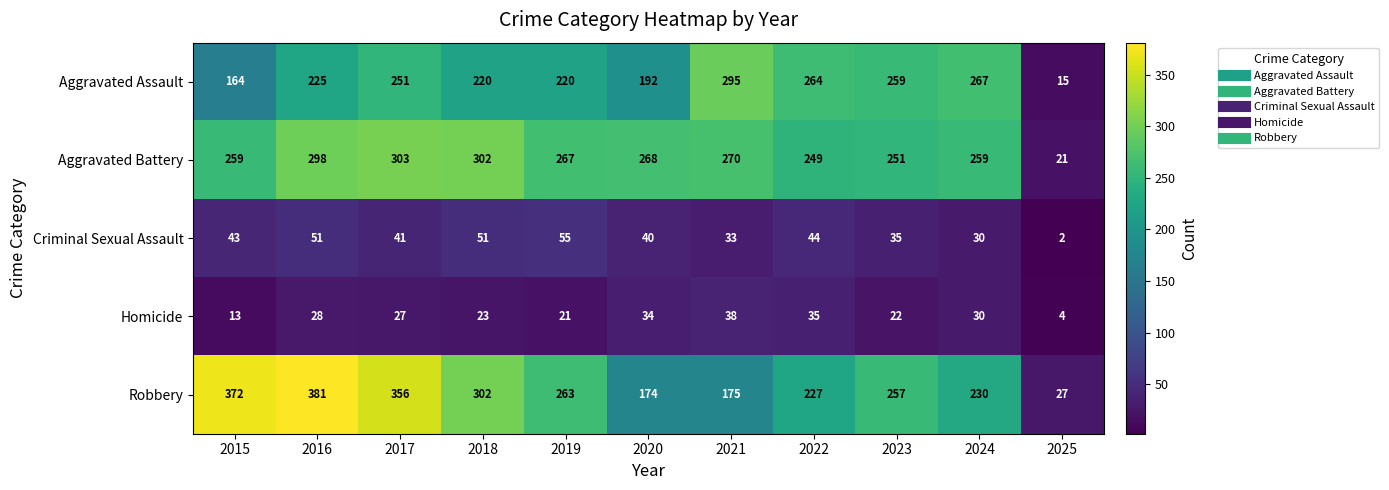

Which label corresponds to the smallest value in the chart?

2025